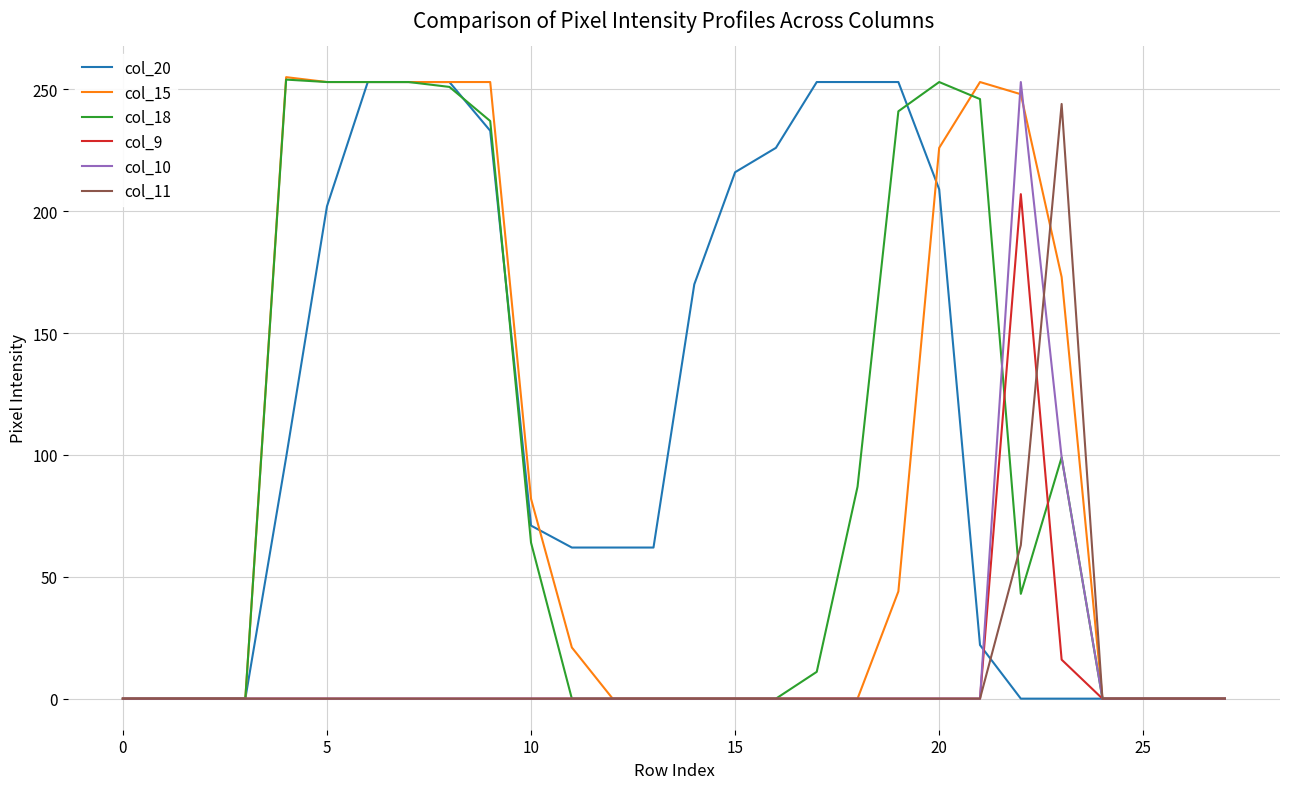

What is the difference between the maximum and minimum values in the col_10 series?

253